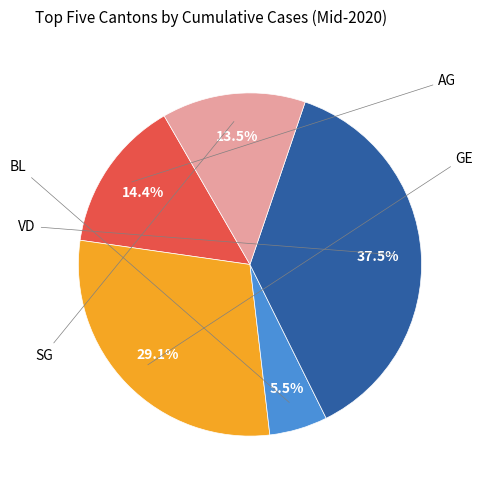

Is there any slice that represents more than half of the pie?

No